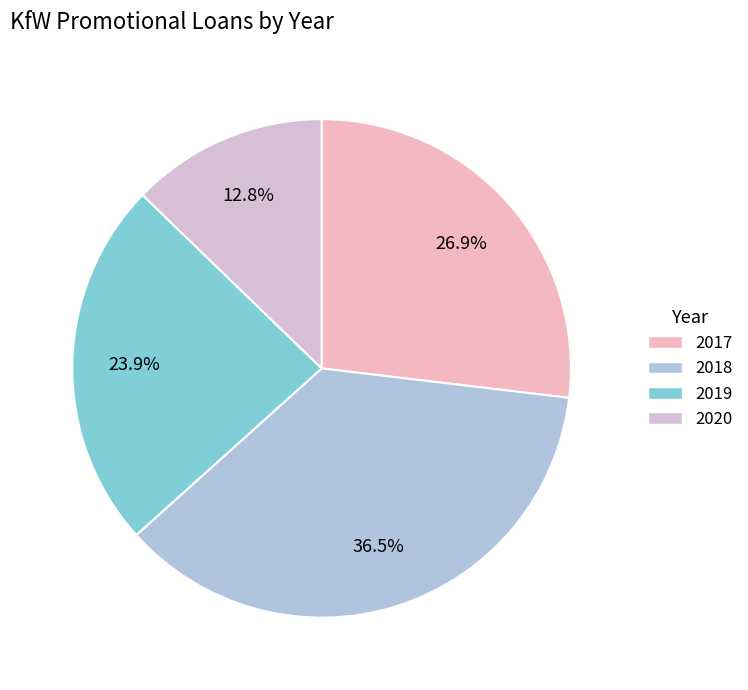

How many segments does this pie chart have?

4